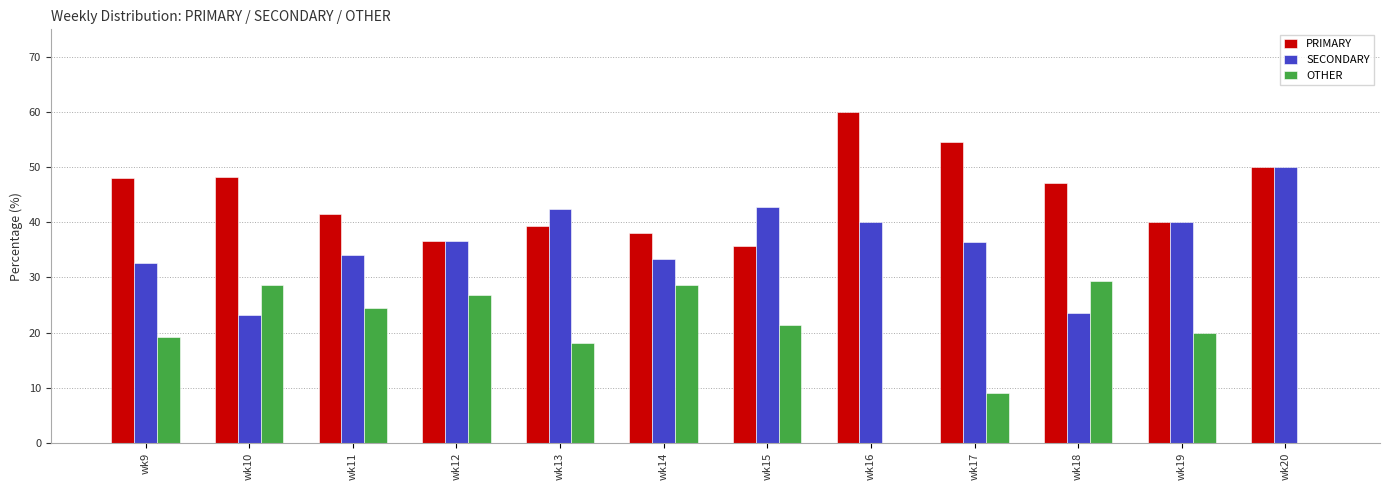

Is it true that OTHER equals 0.0 at wk16?

True